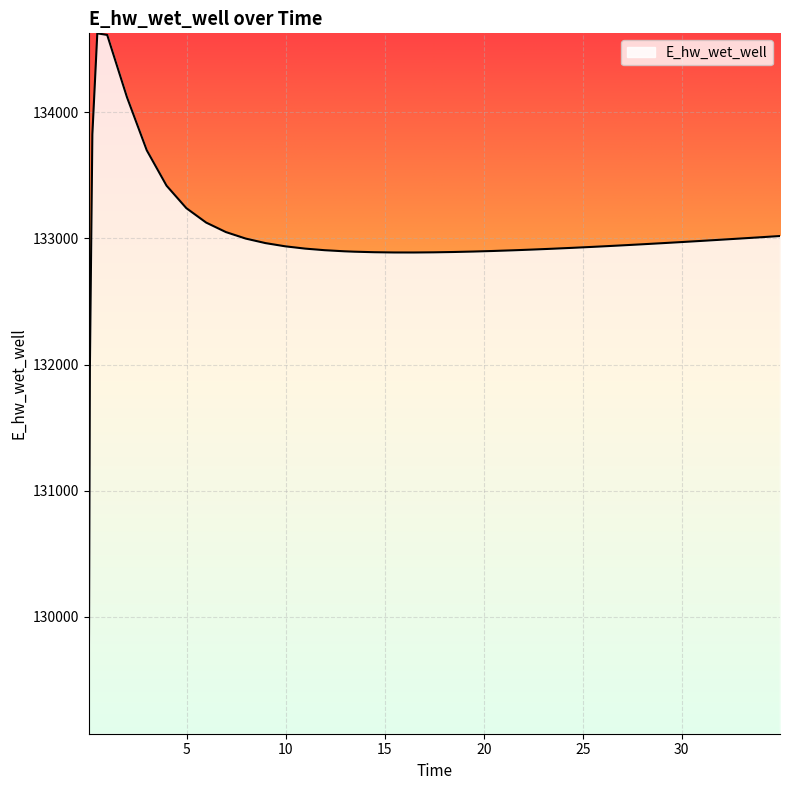

What is the minimum value shown in the chart?

129070.3